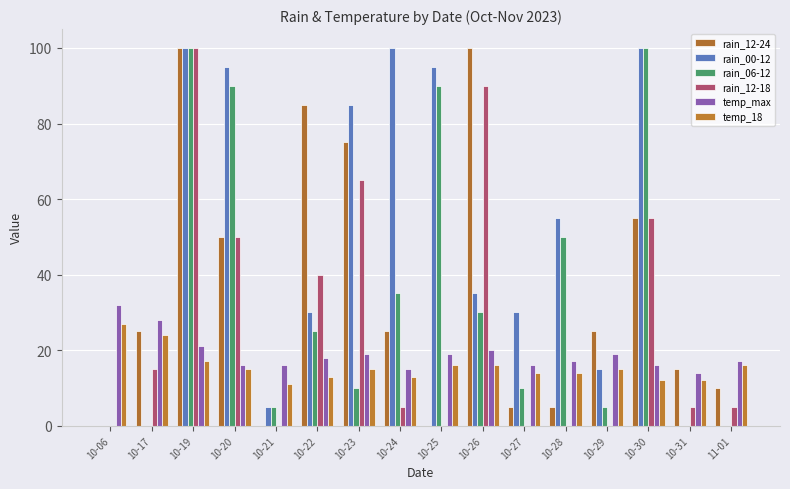

At which category is the sum across all series the highest?

10-19